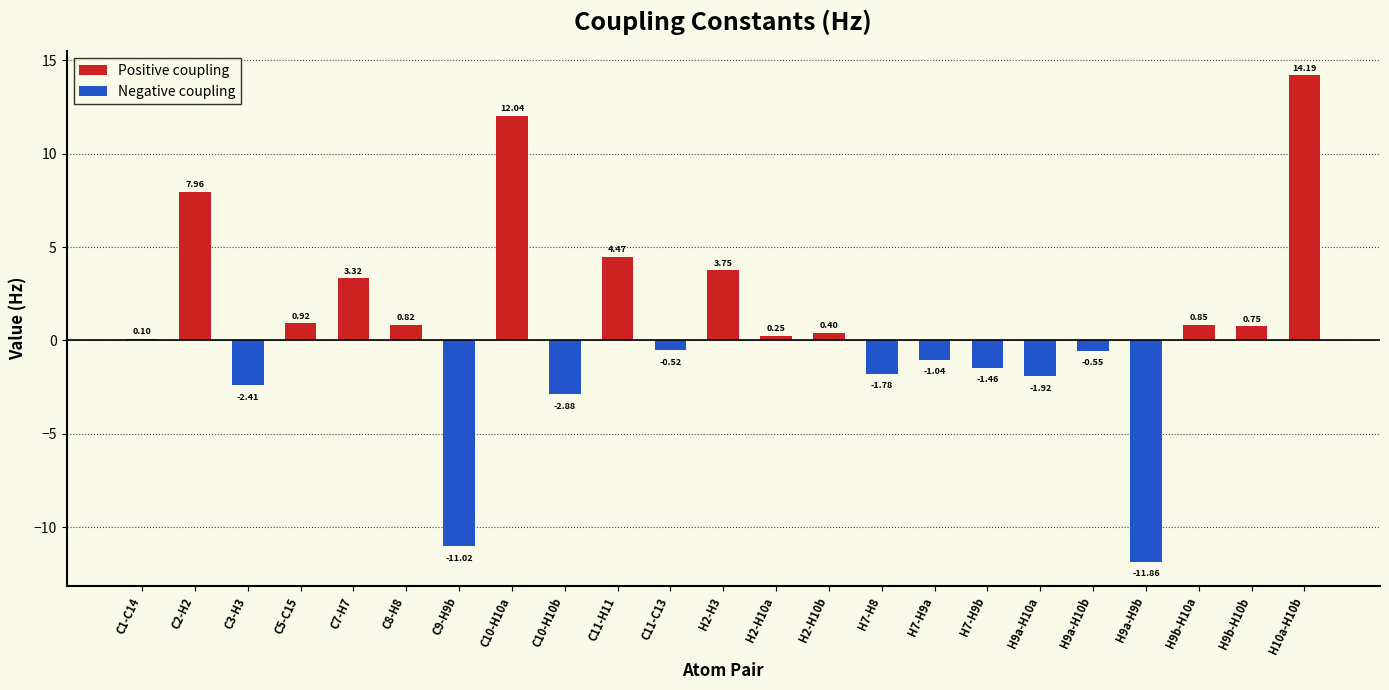

True or false: Positive coupling has a value of 1.3 at H9b-H10a.

False